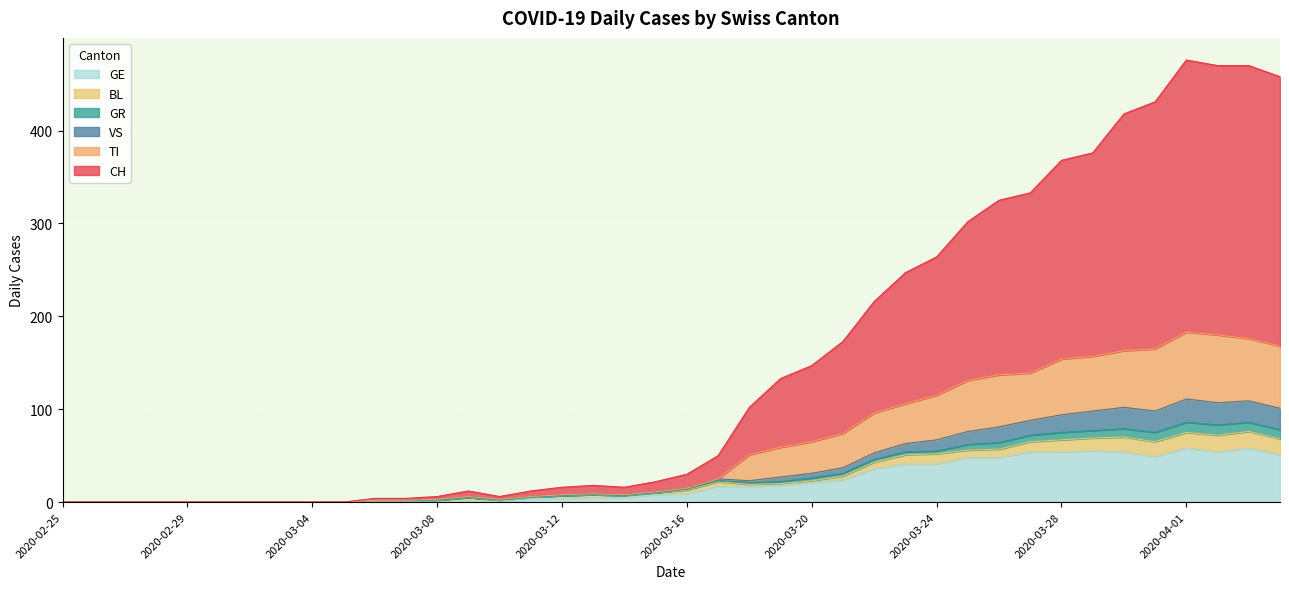

The GE series shows 0 at 2020-02-29. True or false?

True